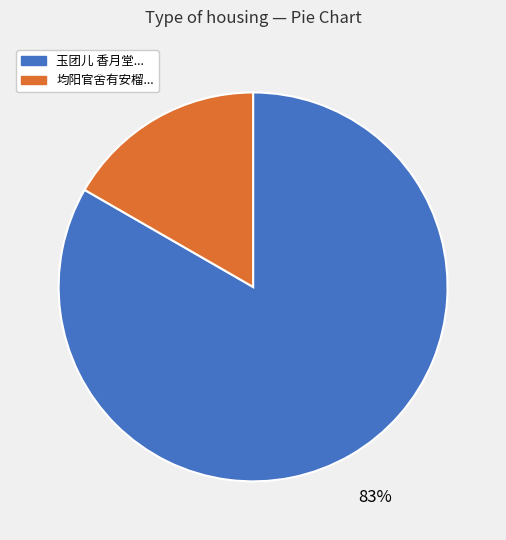

Is there a majority slice in this chart?

Yes